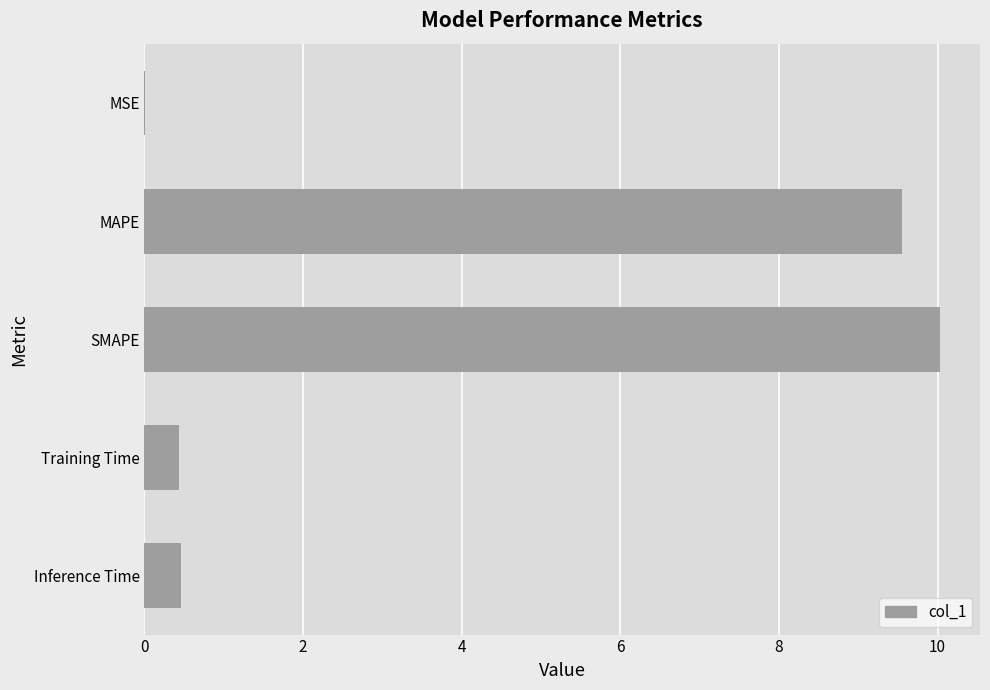

At which category does the chart reach its peak across all series?

SMAPE